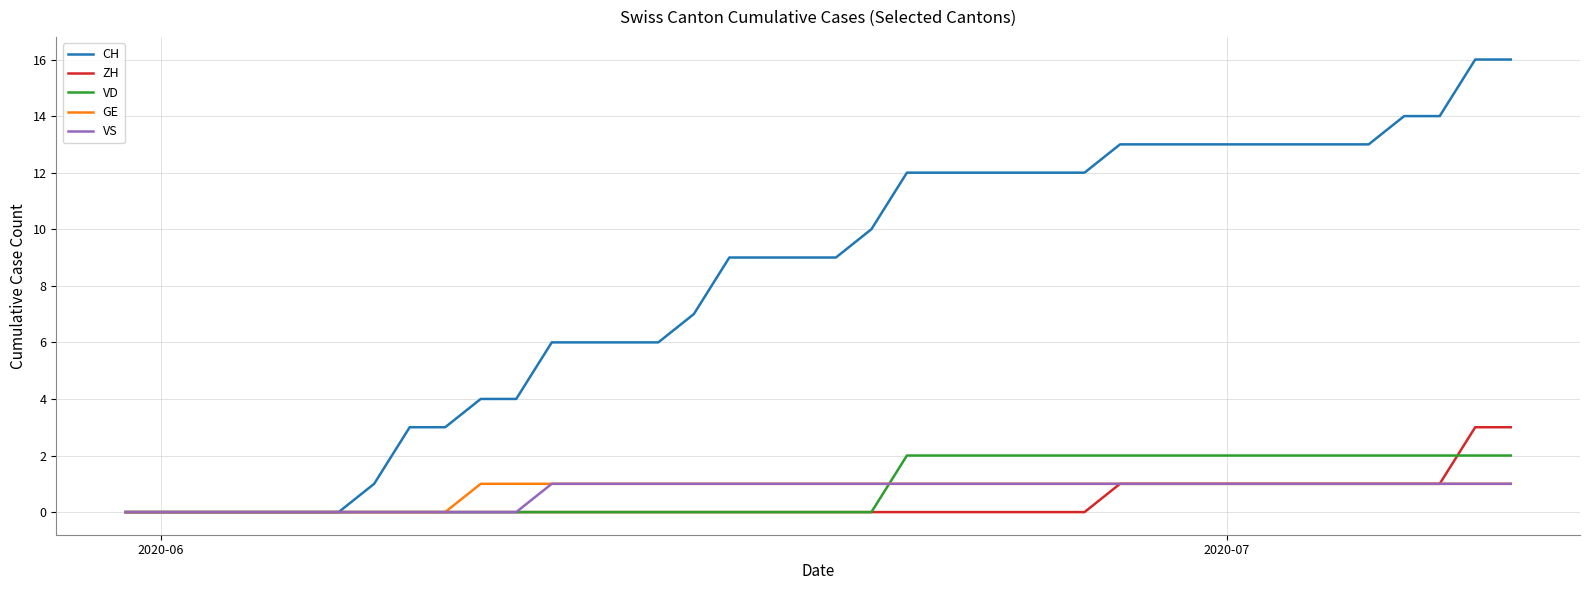

Which series has the largest total across all categories?

CH